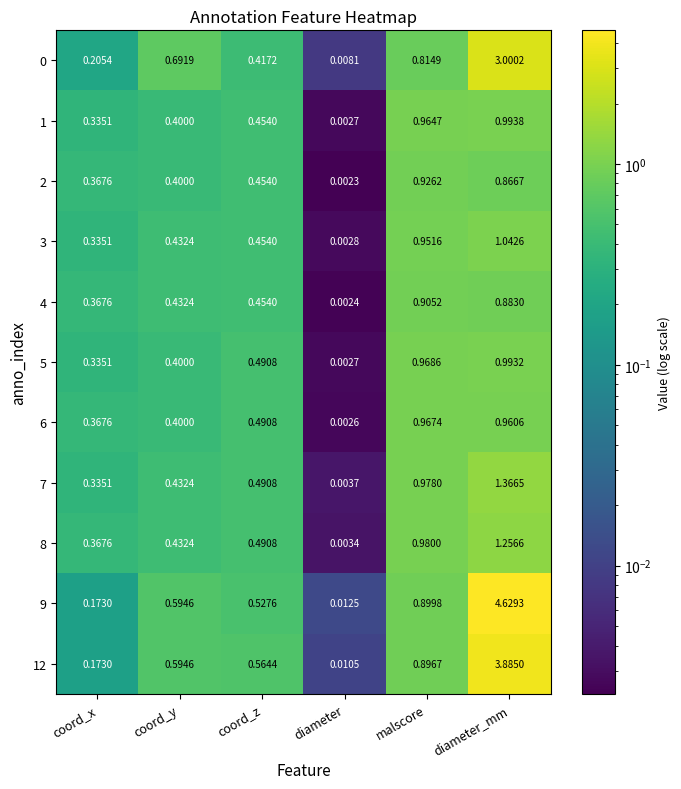

How many distinct data groups are displayed?

11